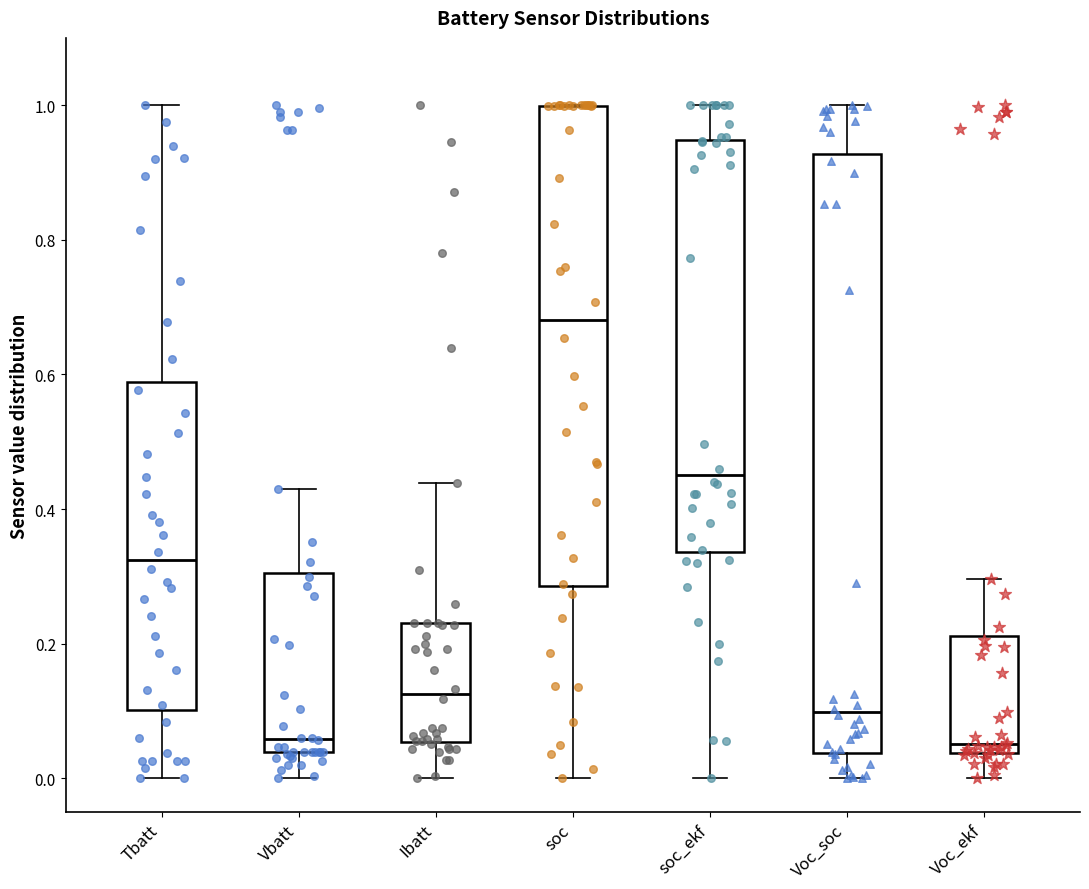

Which box is the tallest, from its lower edge to its upper edge?

Voc_soc